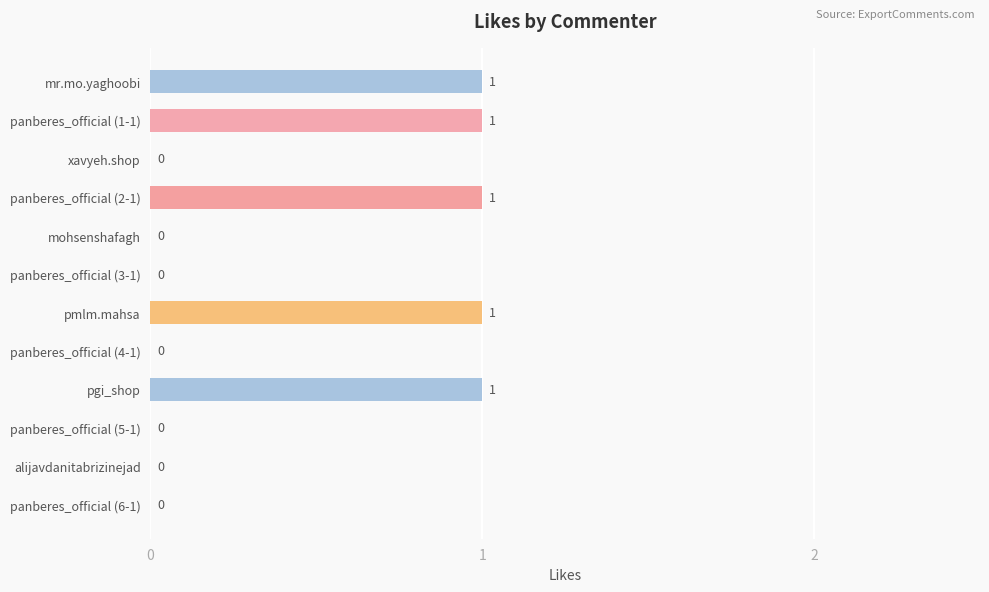

Count the number of data series in this chart.

1